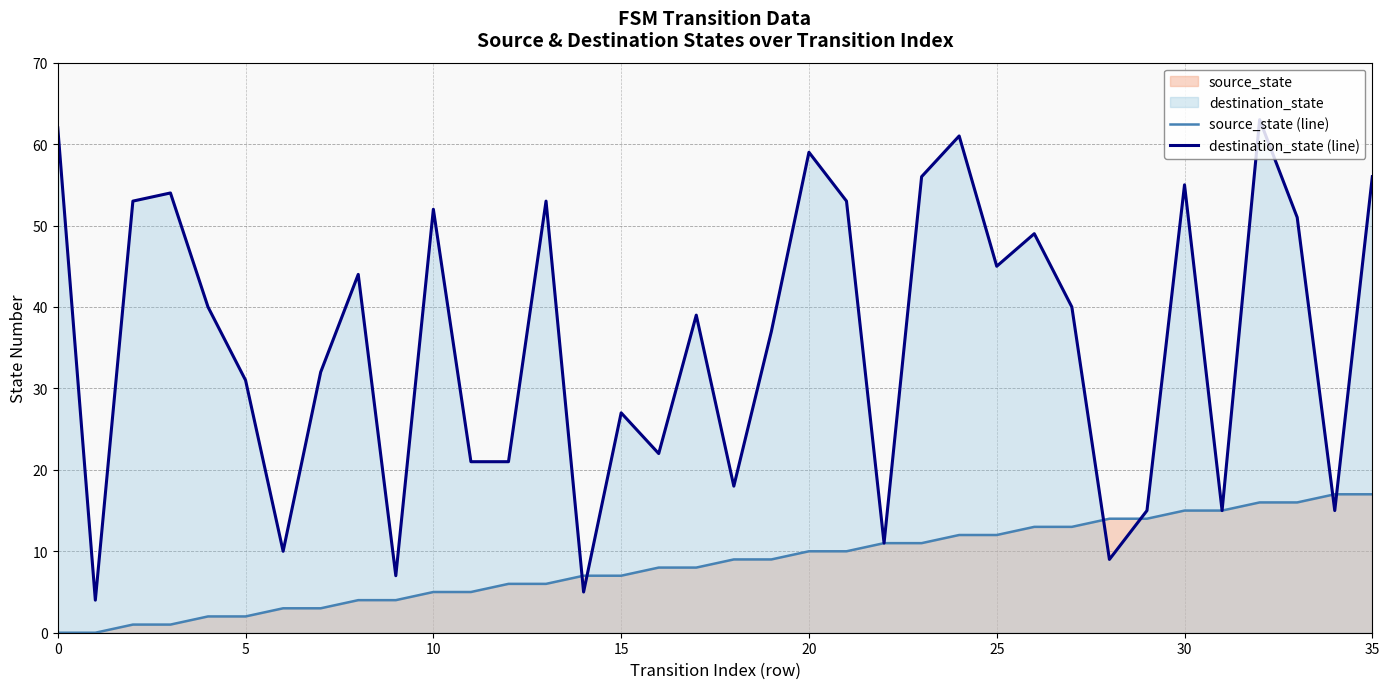

What is the greatest value displayed?

63